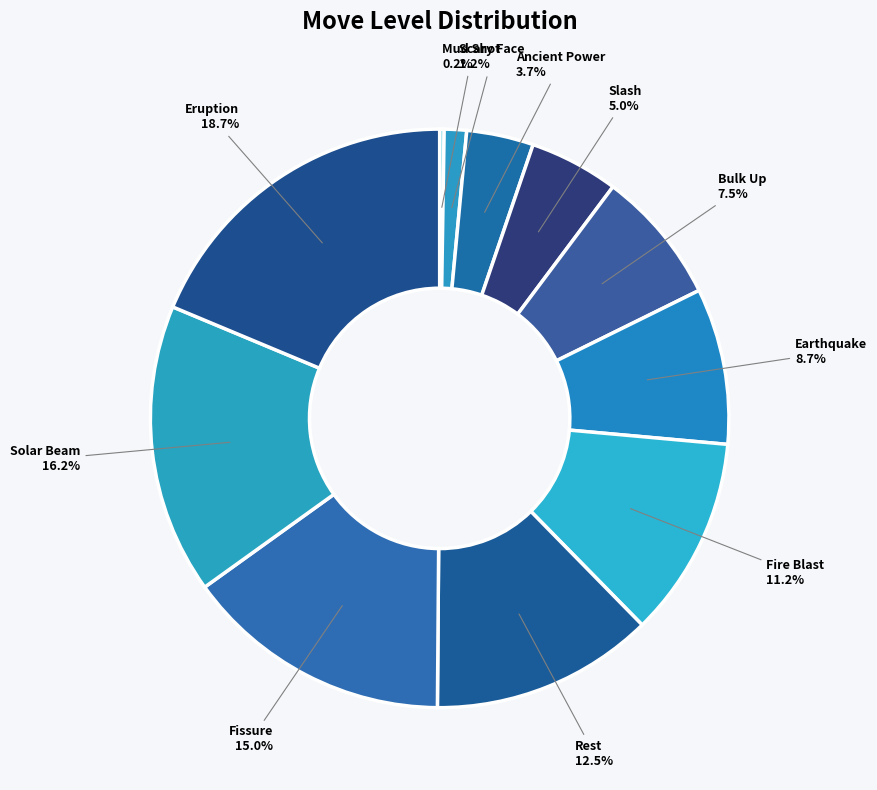

Do Fire Blast and Ancient Power together represent more than half of the pie?

No